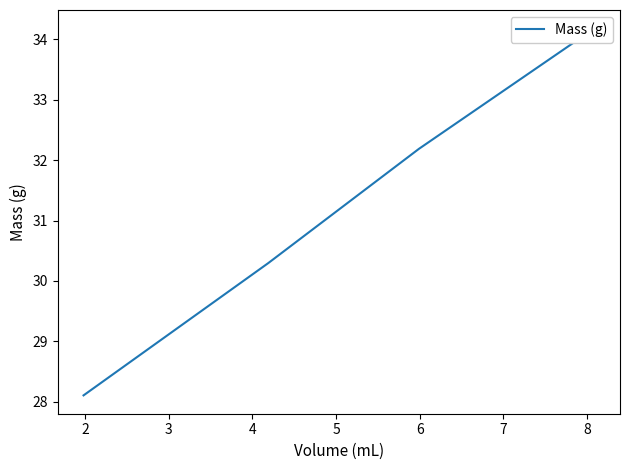

What is the value of the 3rd point from the left?

32.2